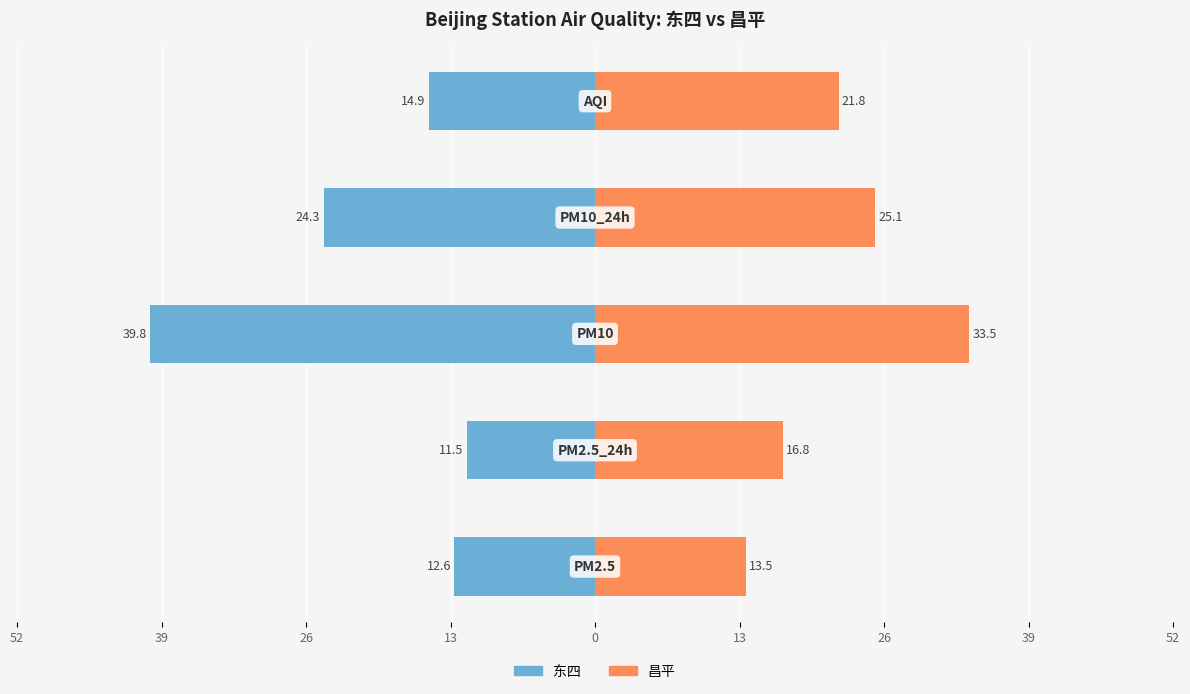

What is the difference between the maximum and minimum values in the 东四 series?

28.3